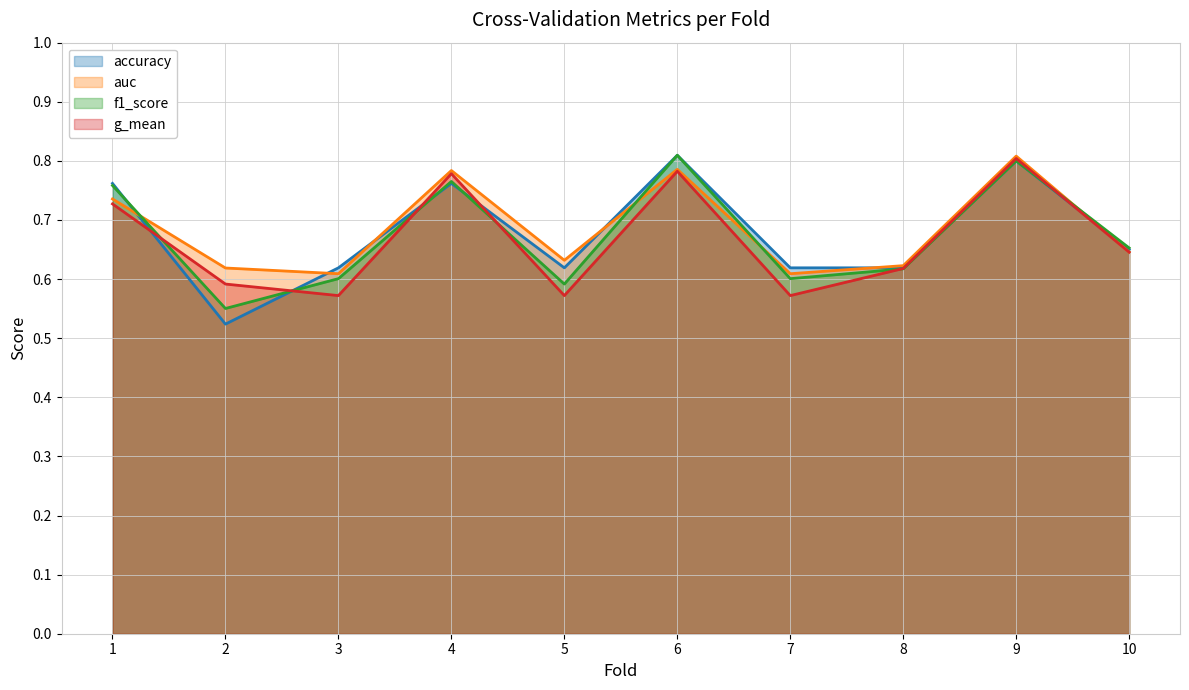

What is the difference between the second highest and second lowest values in the f1_score series?

0.2